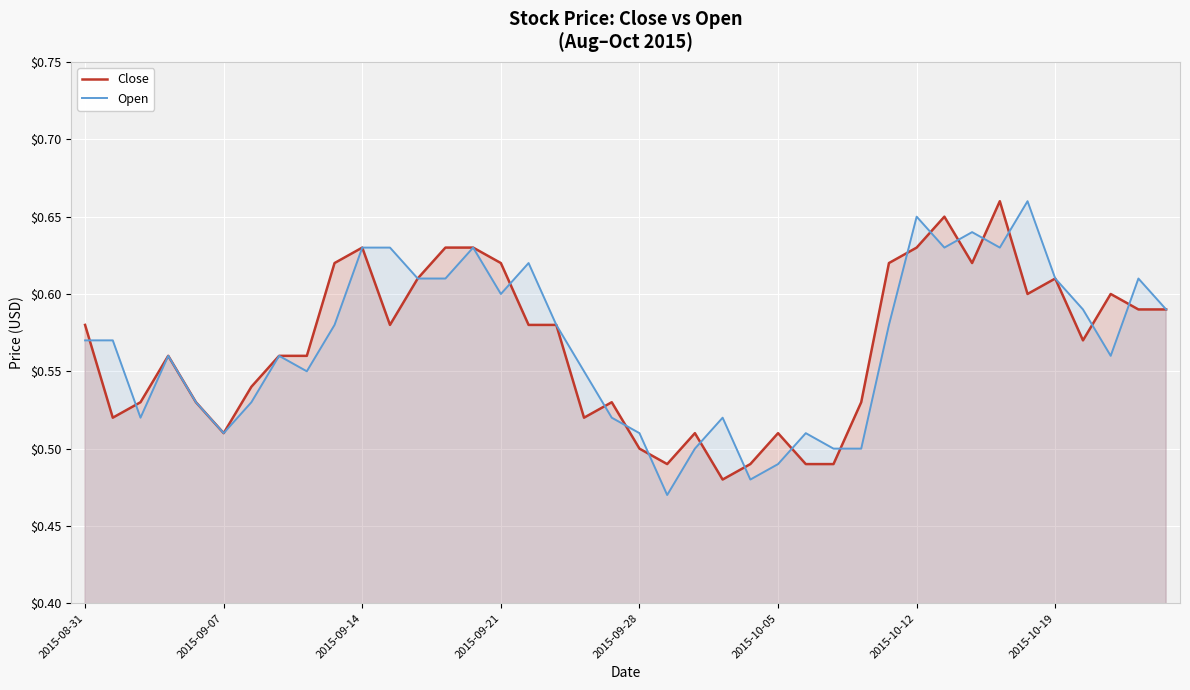

Is it true that Close equals 0.3 at 2015-09-21?

False